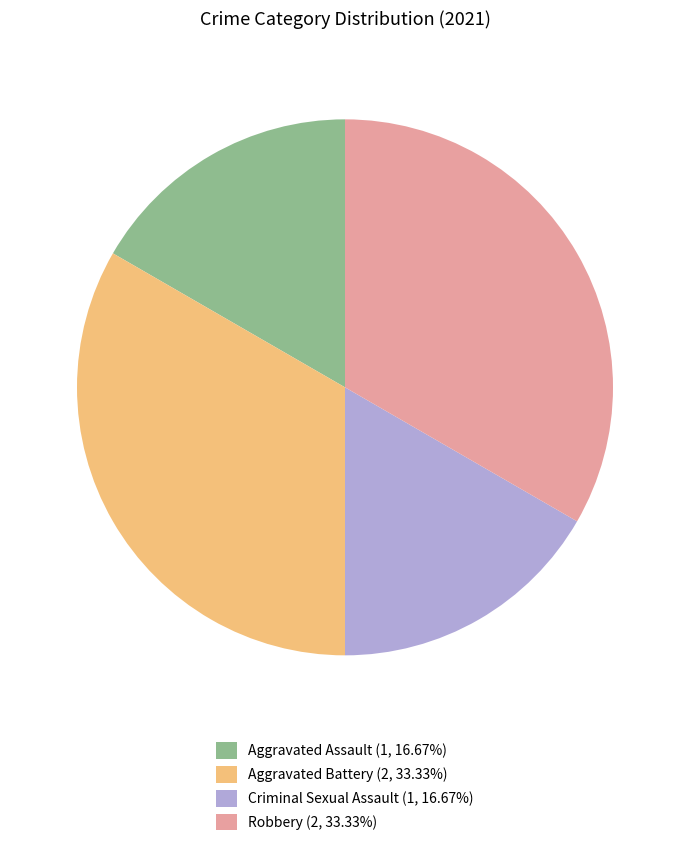

Is there a majority slice in this chart?

No